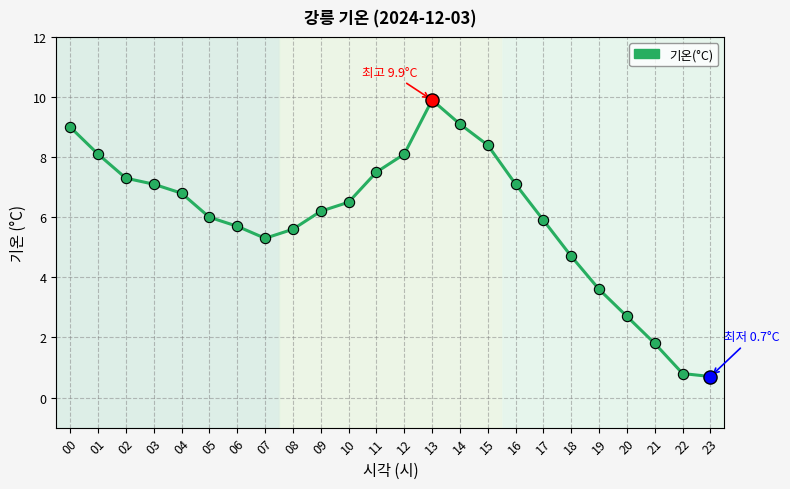

What is the ratio of the value at 14 to the value at 10?

1.4